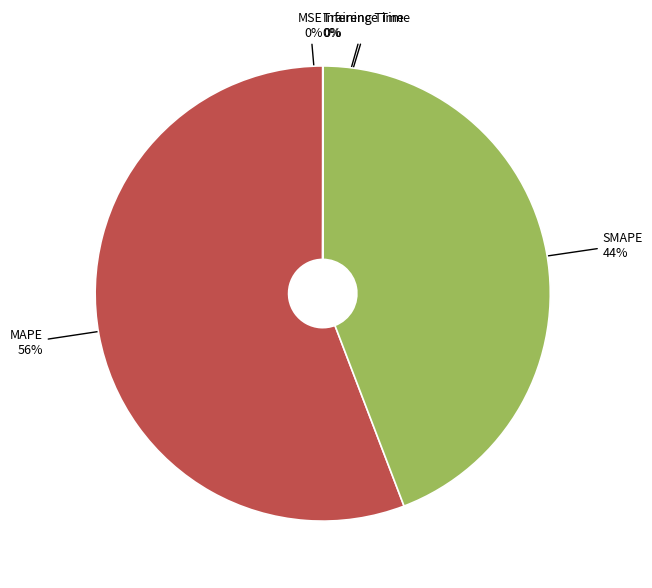

Which category accounts for the majority?

MAPE